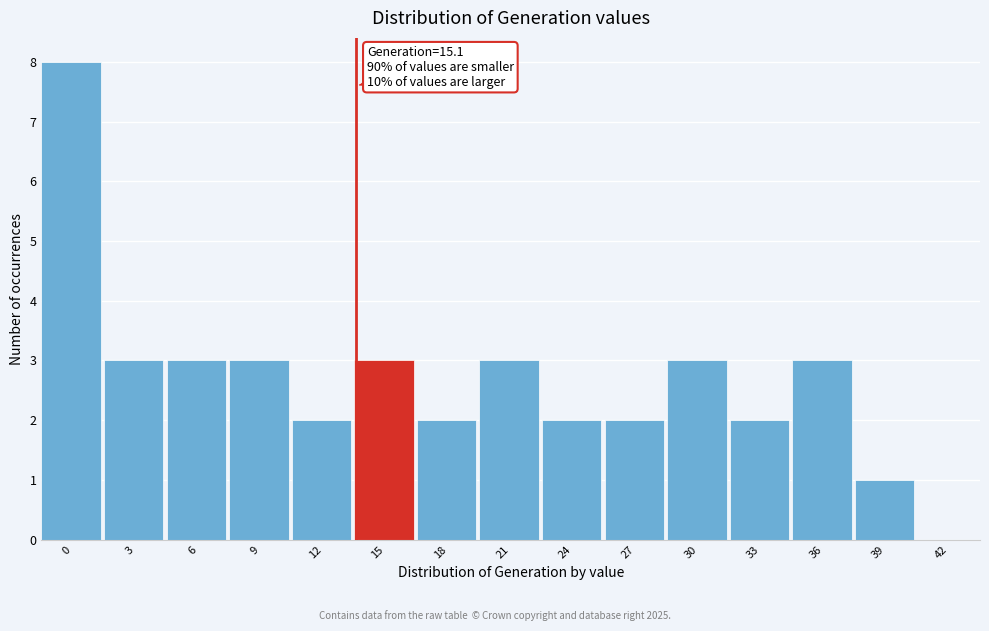

Reading left to right, transcribe all the data shown in this chart.

0=8	3=3	6=3	9=3	12=2	15=3	18=2	21=3	24=2	27=2	30=3	33=2	36=3	39=1	42=0